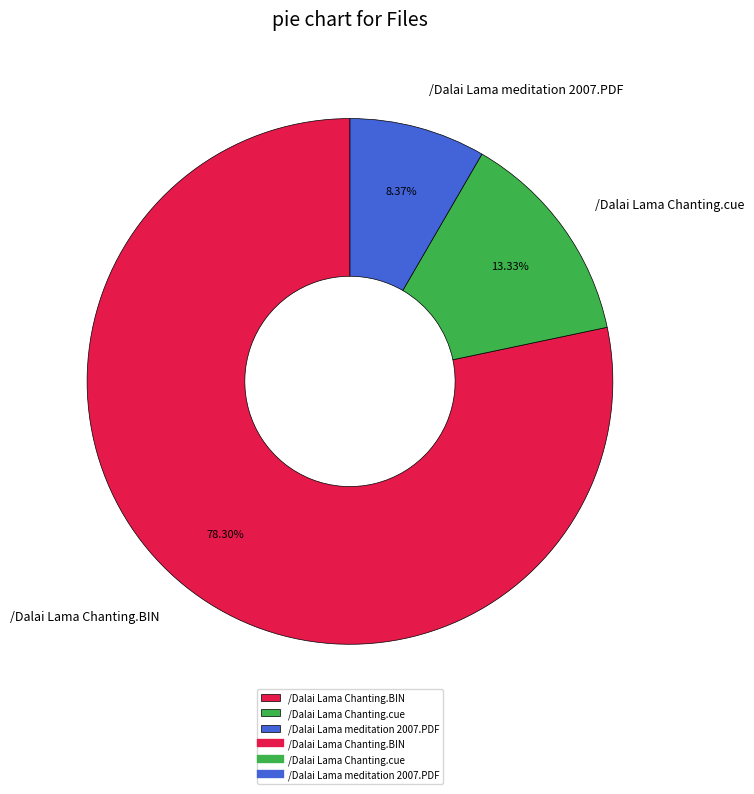

Do /Dalai Lama Chanting.BIN and /Dalai Lama Chanting.cue together represent more than half of the pie?

Yes